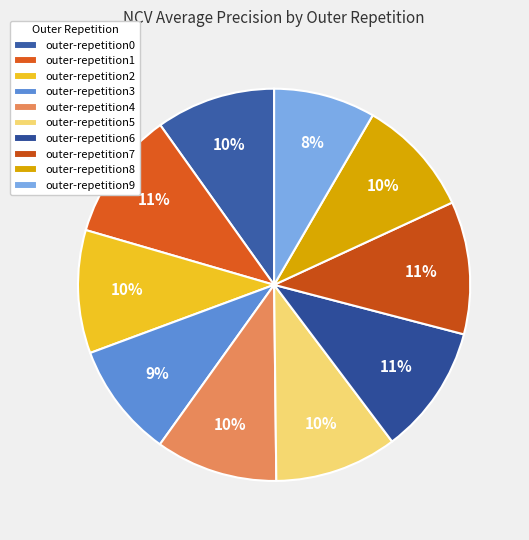

Which slice is the smallest?

outer-repetition9